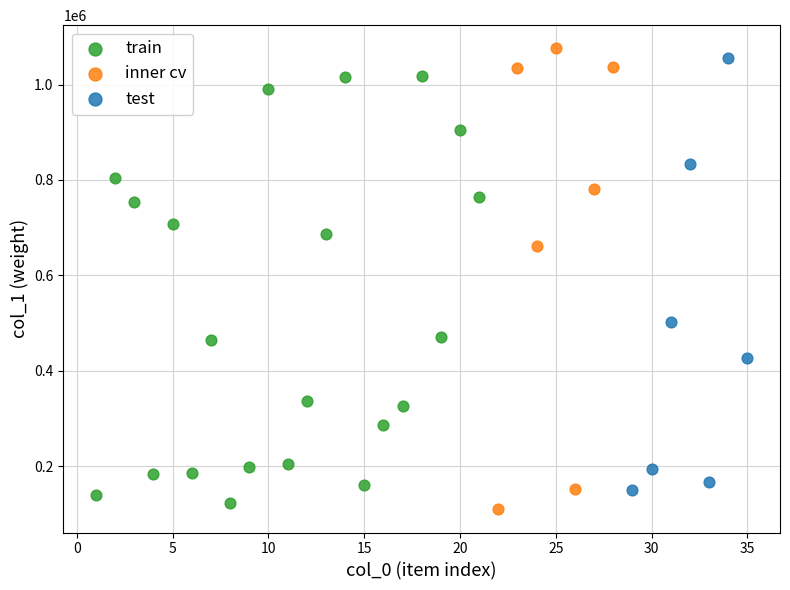

What are all the series names shown in the legend?

train, inner cv, test